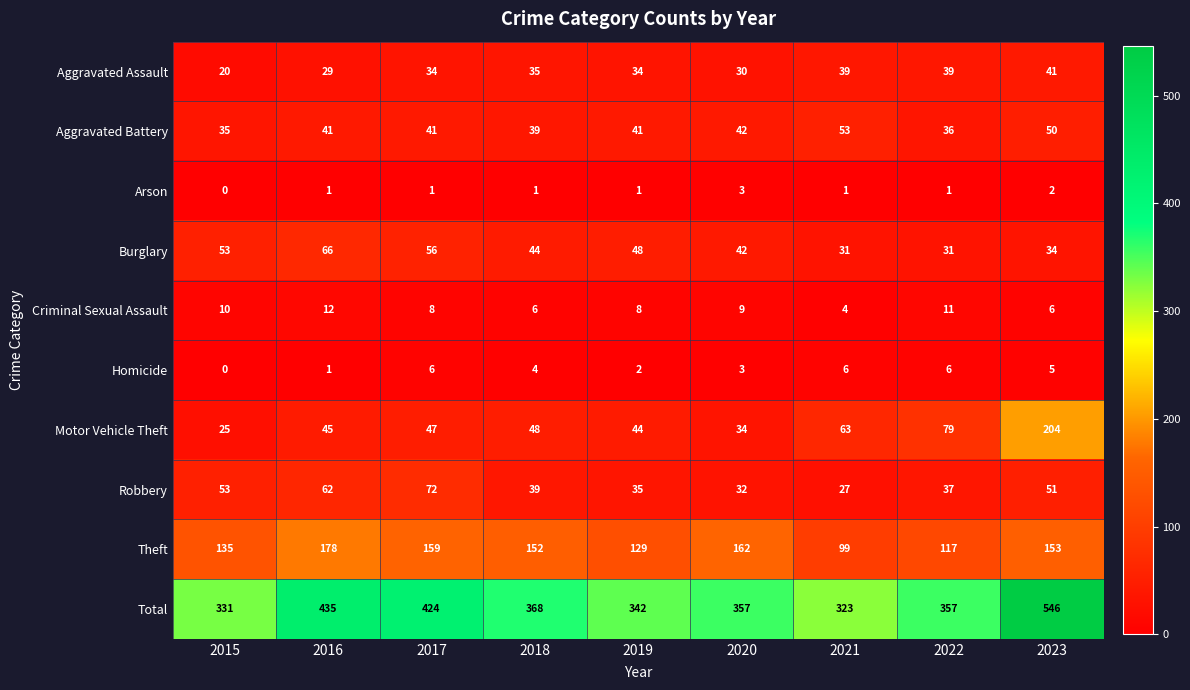

True or false: Aggravated Battery has a value of 12 at 2015.

False